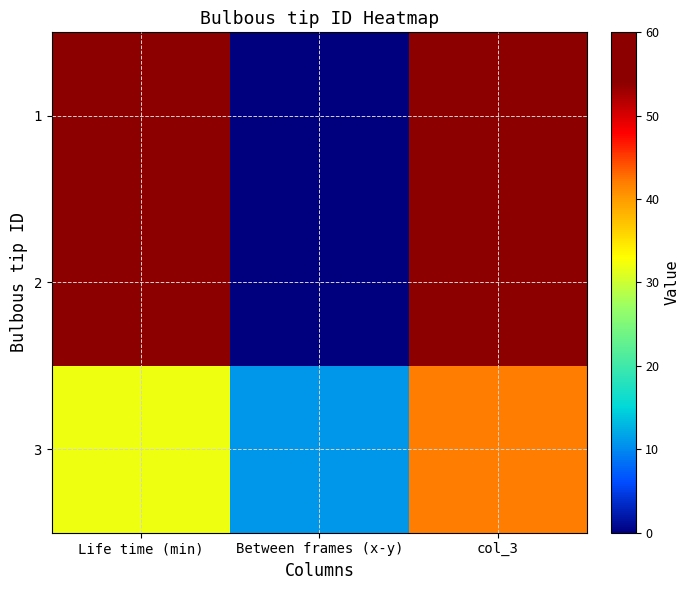

Rank the series by their maximum value, from highest to lowest.

1, 2, 3